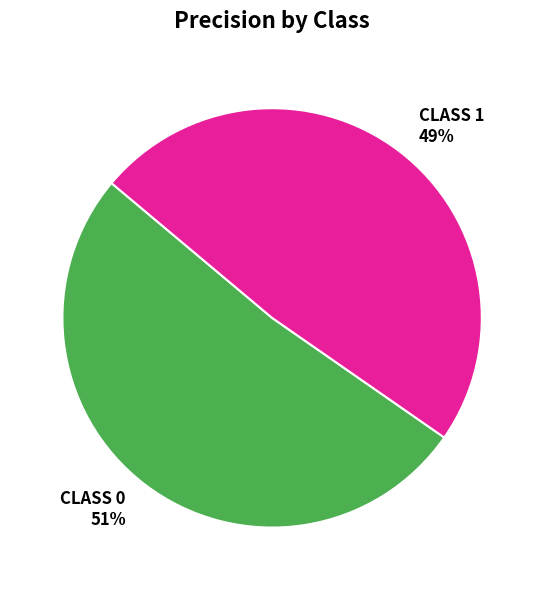

How many slices are in this pie chart?

2